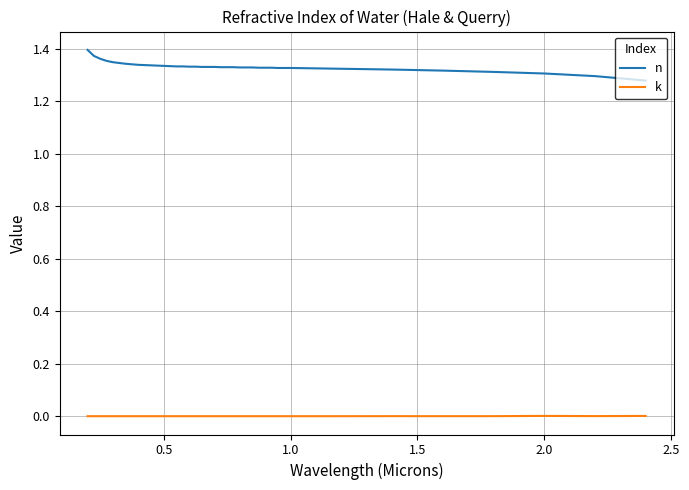

How many n values are between 1 and 2?

40